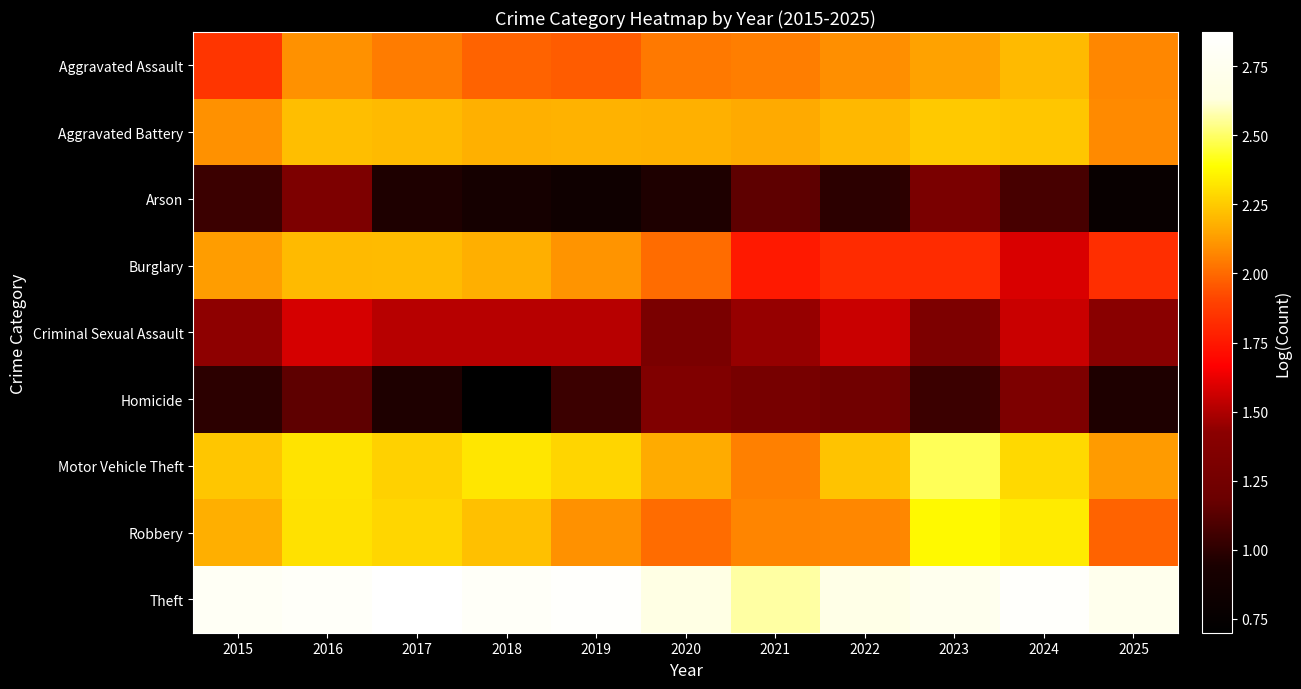

At 2015, list the series in order from largest to smallest.

Theft, Motor Vehicle Theft, Robbery, Burglary, Aggravated Battery, Aggravated Assault, Criminal Sexual Assault, Arson, Homicide